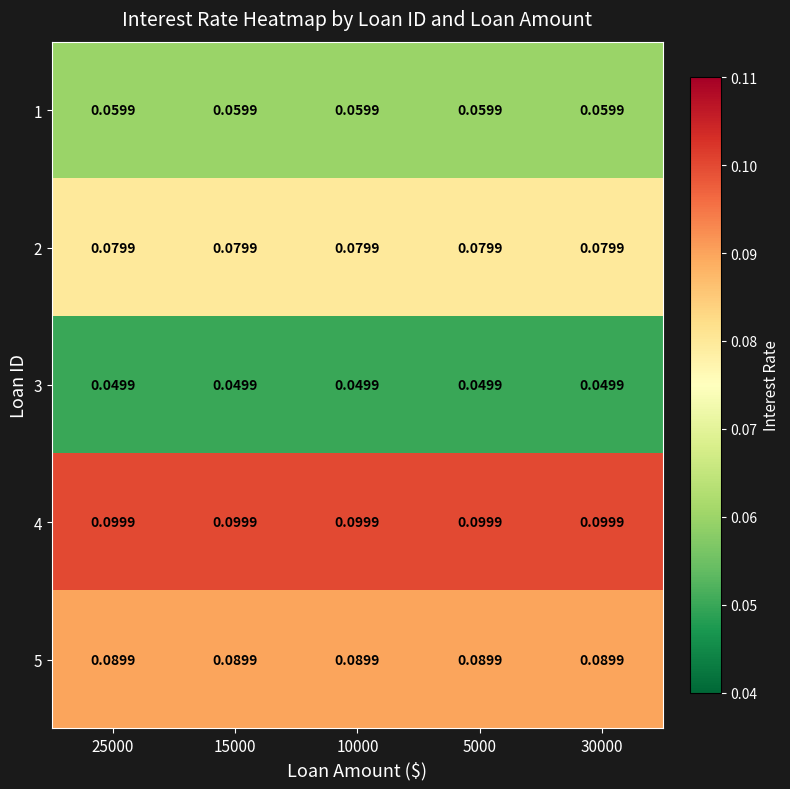

How many distinct data groups are displayed?

5